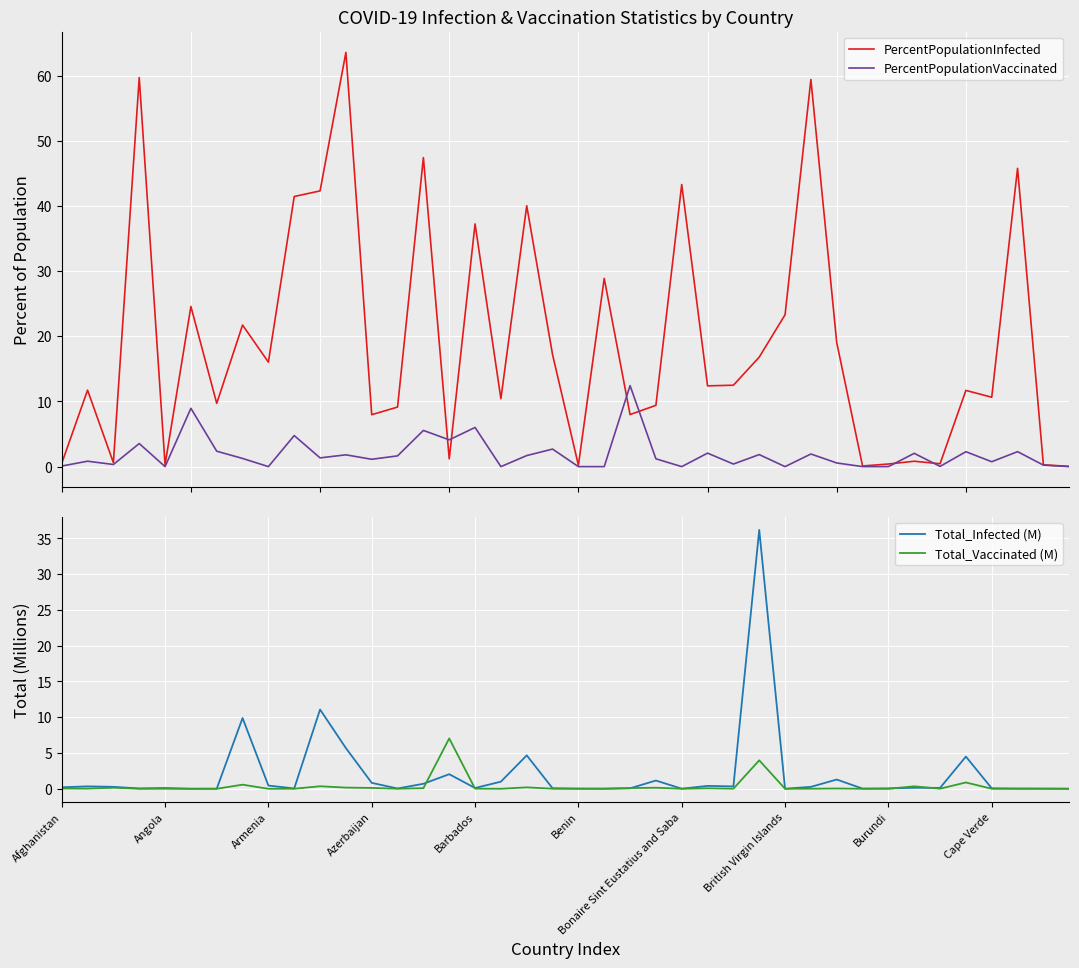

What is the highest value of the PercentPopulationInfected series?

63.6